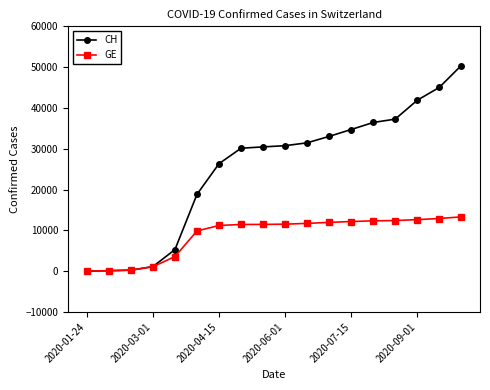

What is the value of the CH point at the 9th from the left?

30453